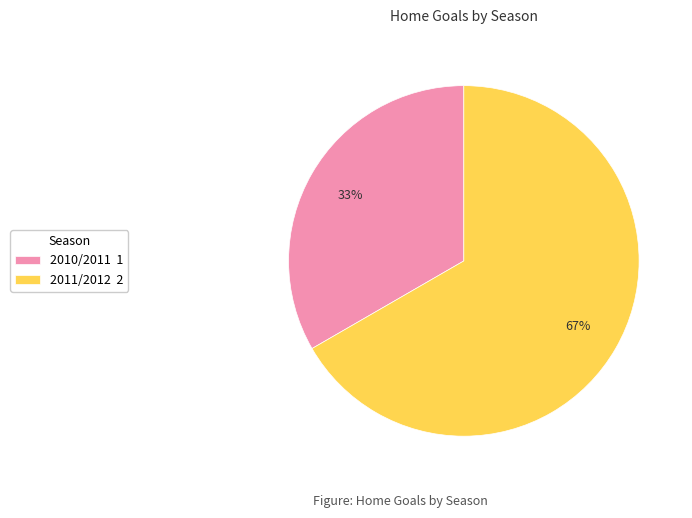

To the nearest percent, what portion does 2011/2012 represent?

67%